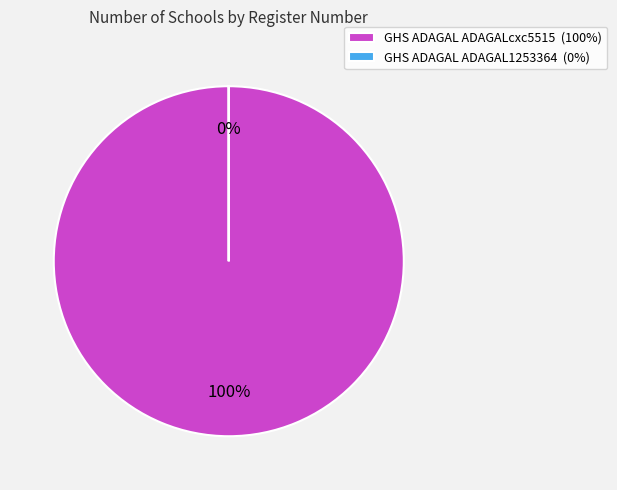

Approximately how many times larger is the value at GHS ADAGAL ADAGALcxc5515 compared to GHS ADAGAL ADAGAL1253364?

100000.0